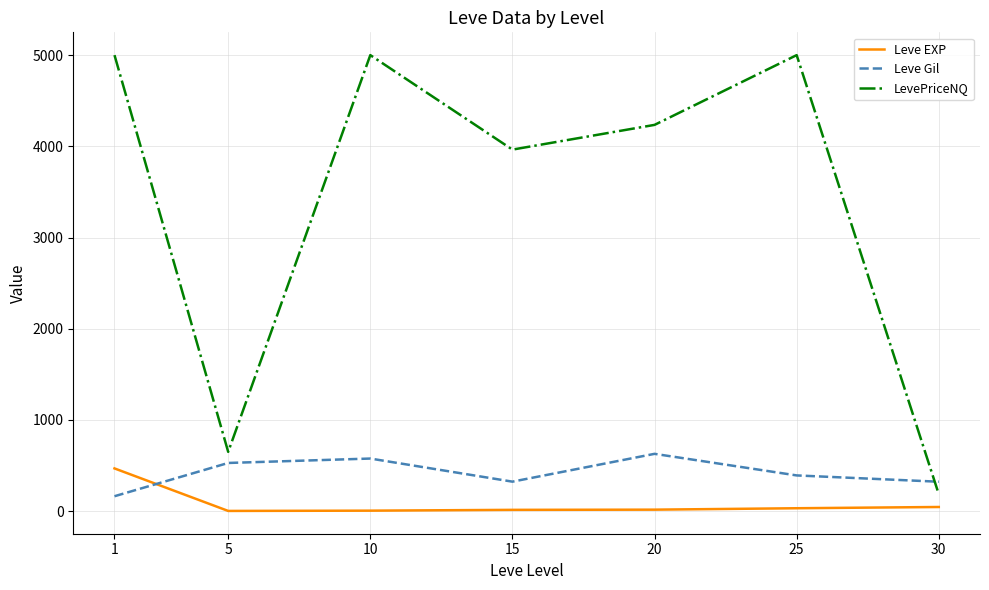

The value of Leve EXP at 10 is 5.3. True or false?

True